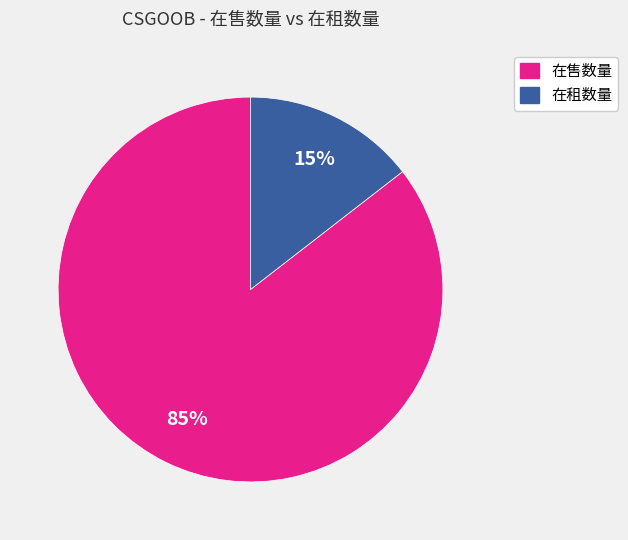

Count the number of slices in the pie.

2